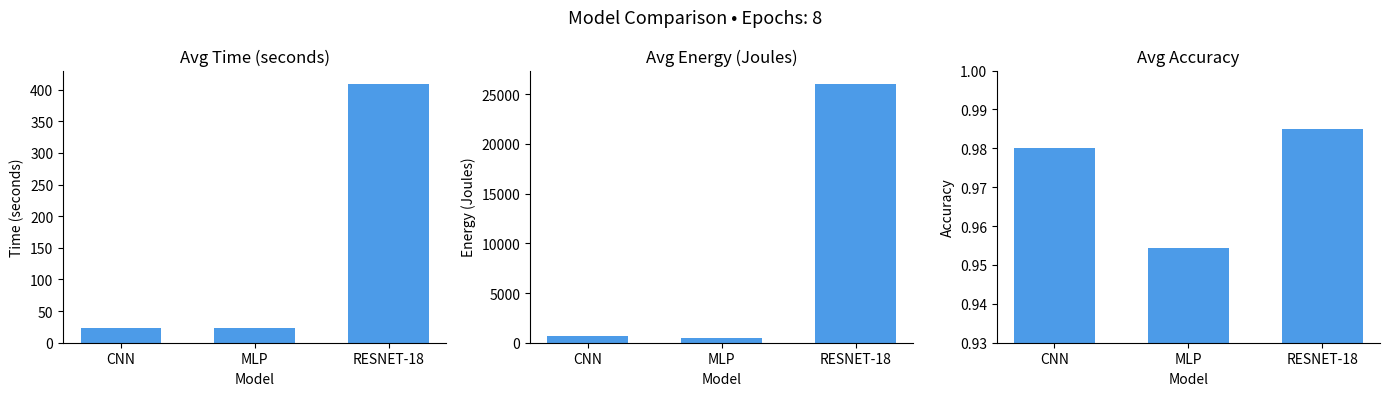

Which category has the highest value across all series?

RESNET-18